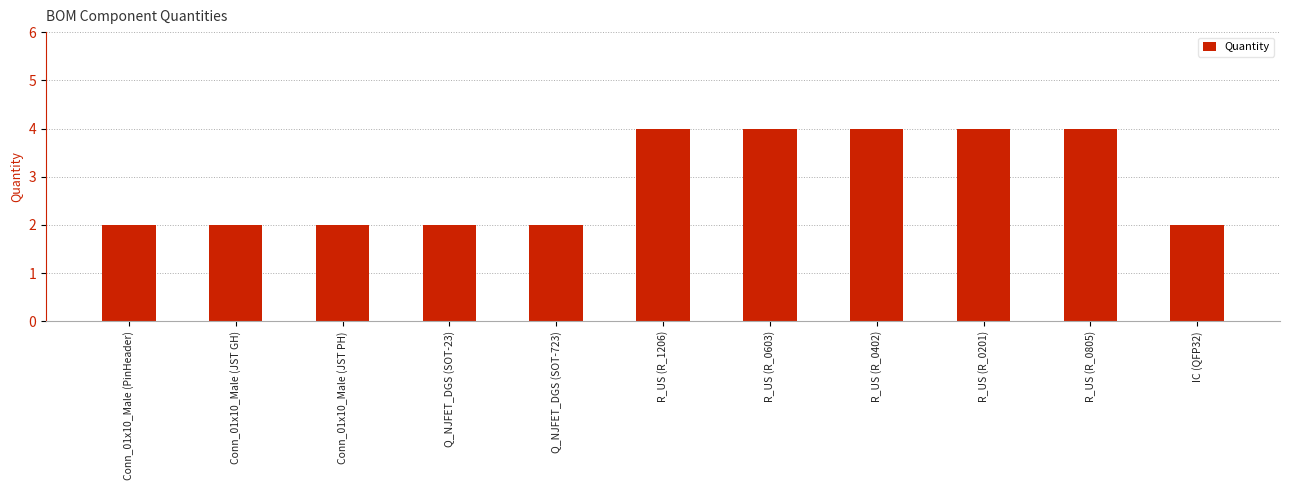

Read the value at R_US (R_0805).

4